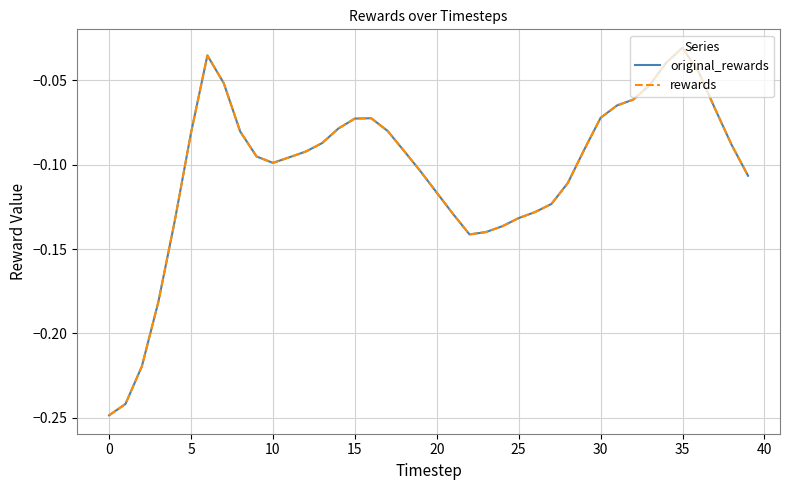

True or false: original_rewards and rewards cross at least once.

False